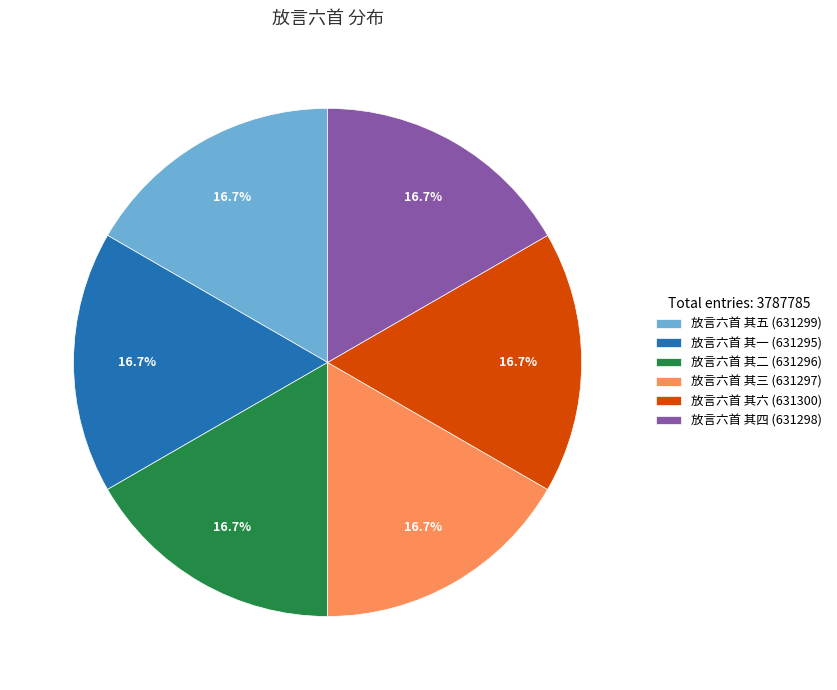

How many slices are in this pie chart?

6